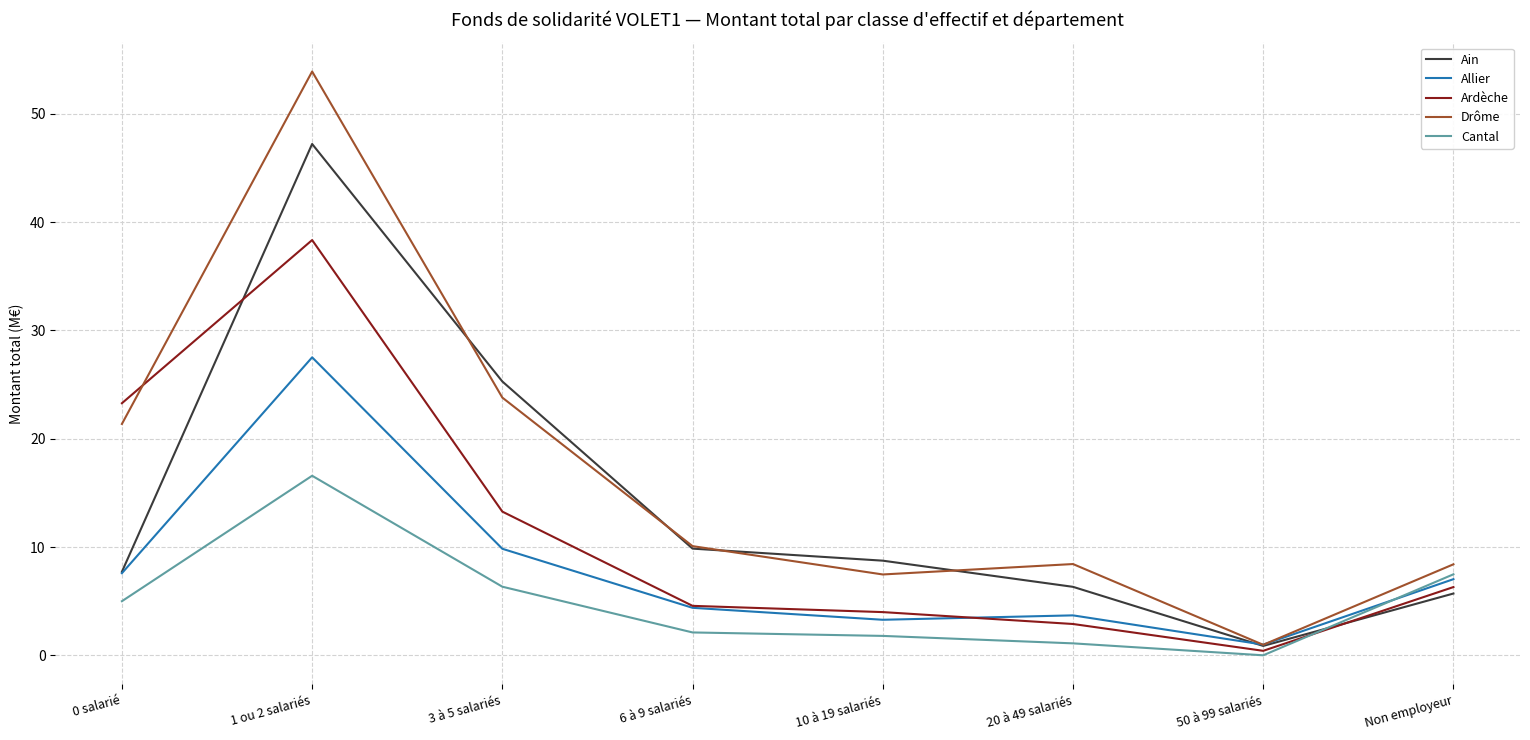

At which label does Ardèche reach its minimum?

50 à 99 salariés